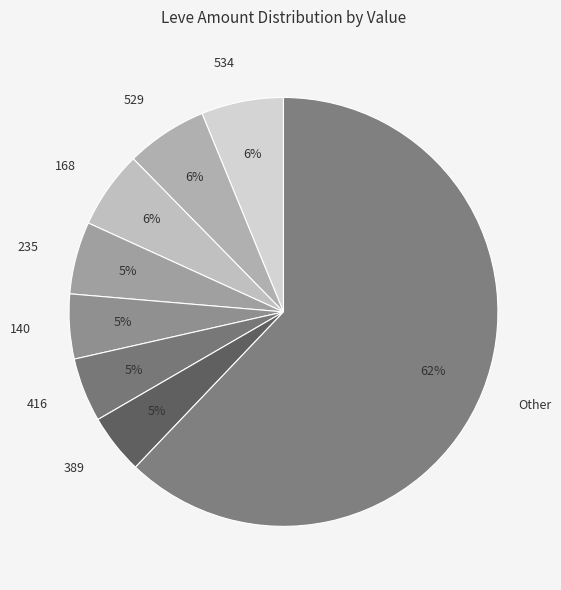

Do 235 and 416 together represent more than half of the pie?

No